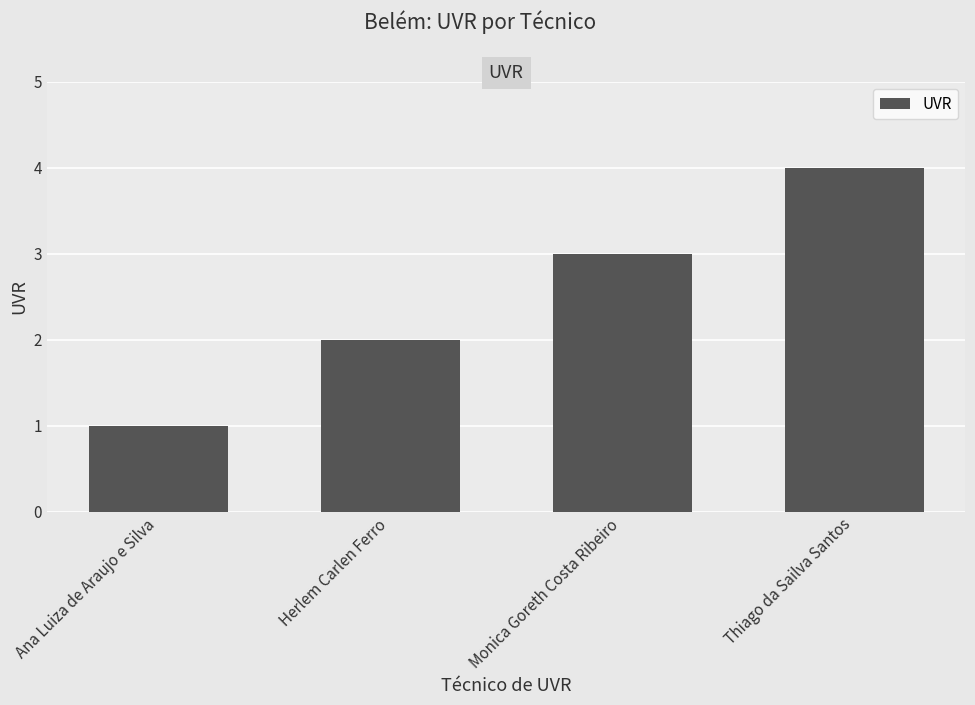

What is the change in value from Ana Luiza de Araujo e Silva to Monica Goreth Costa Ribeiro?

+2